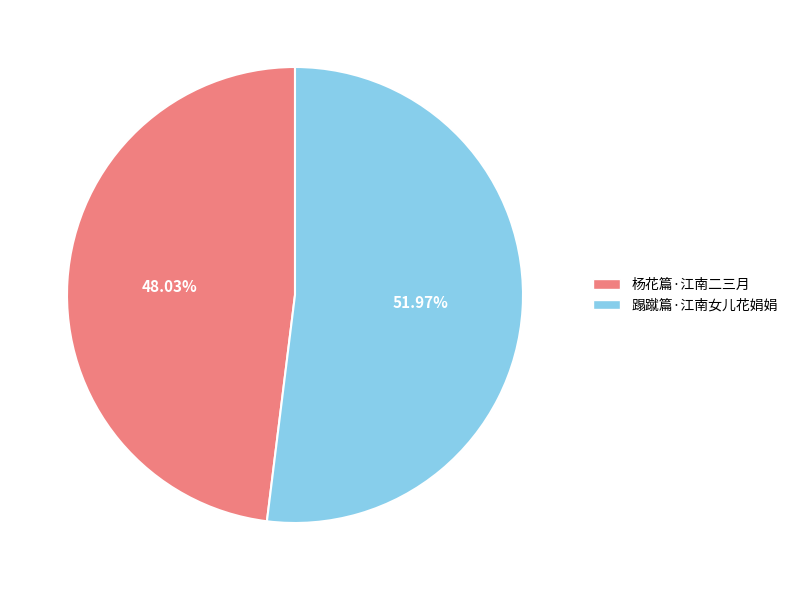

Rank the categories by value from lowest to highest.

杨花篇·江南二三月, 蹋蹴篇·江南女儿花娟娟